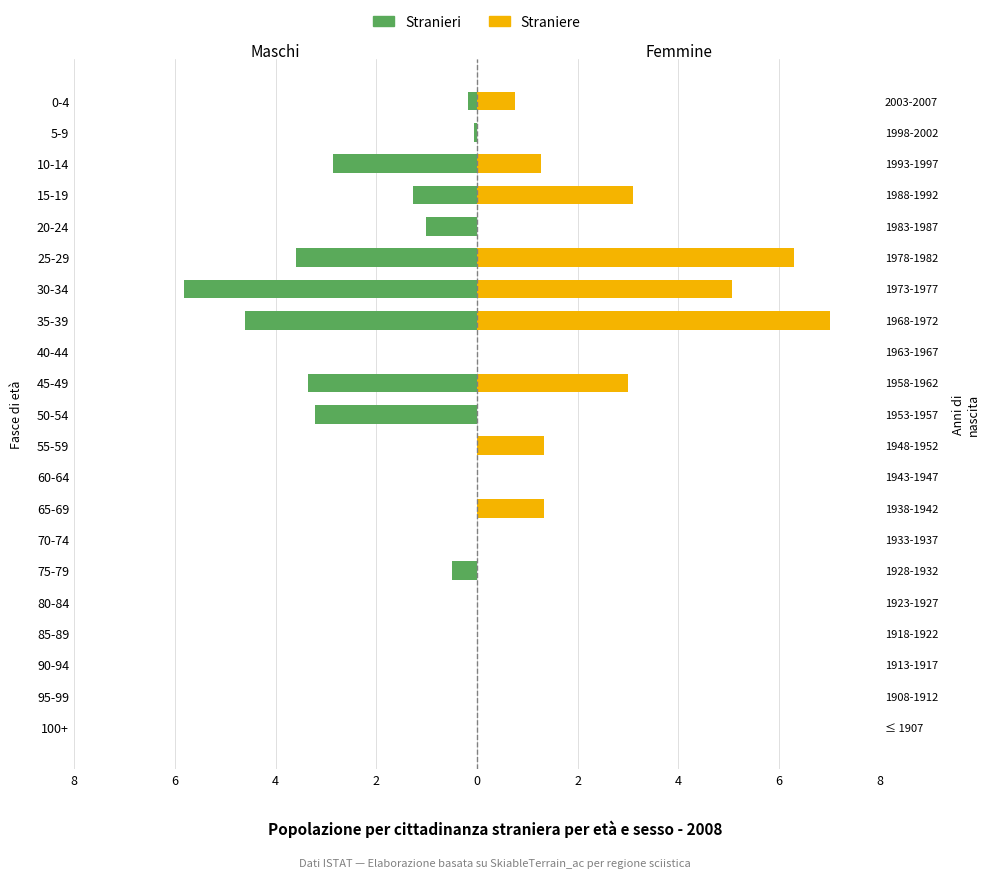

What are all the series names shown in the legend?

Stranieri, Straniere